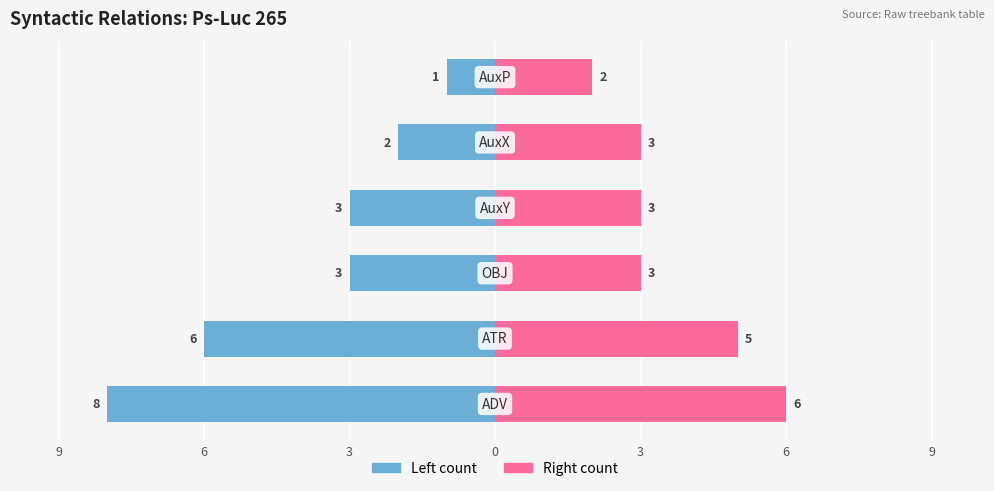

What is the approximate value of Token count (right) at 0?

3